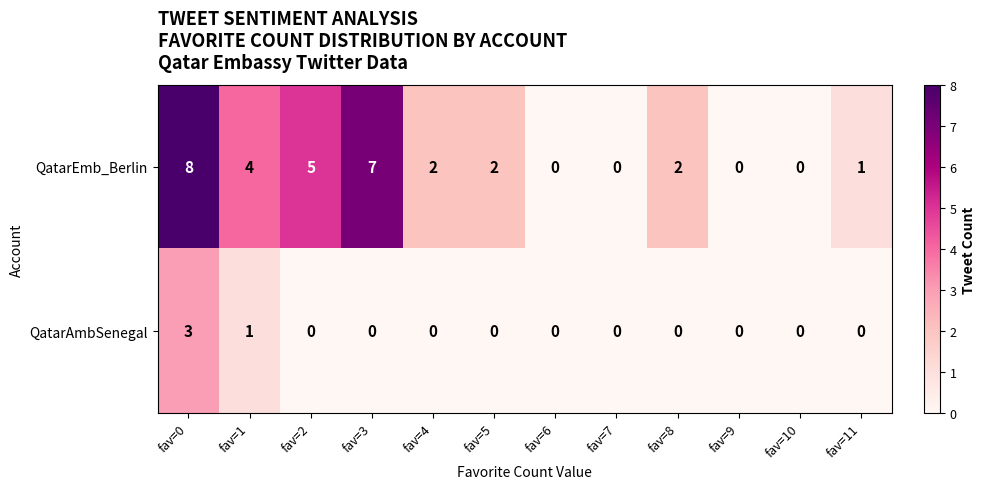

The value of QatarEmb_Berlin at fav=5 is 2. True or false?

True